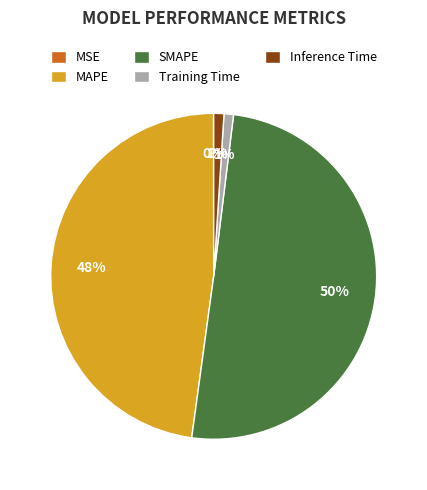

Which slice represents more than half of the pie?

SMAPE